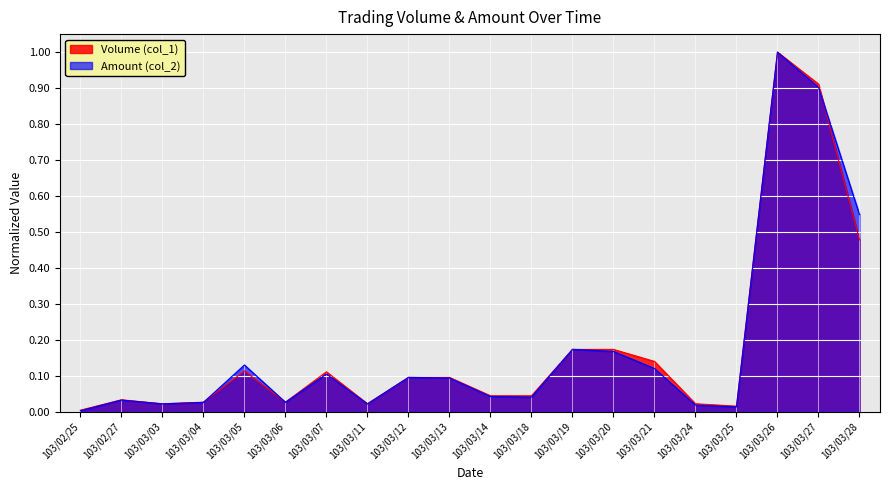

Which series has the largest total across all categories?

Amount (col_2)